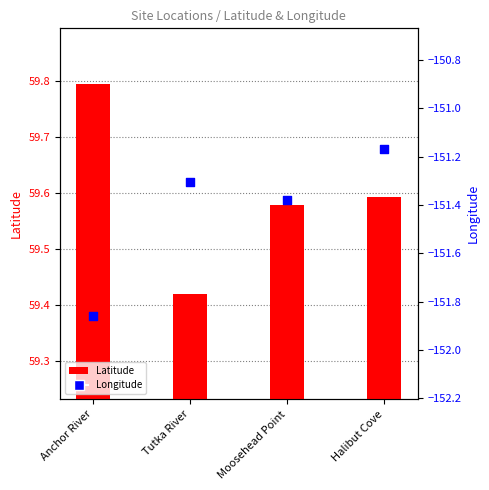

Is the value of Latitude at Halibut Cove greater than the value of Longitude at Halibut Cove?

Yes